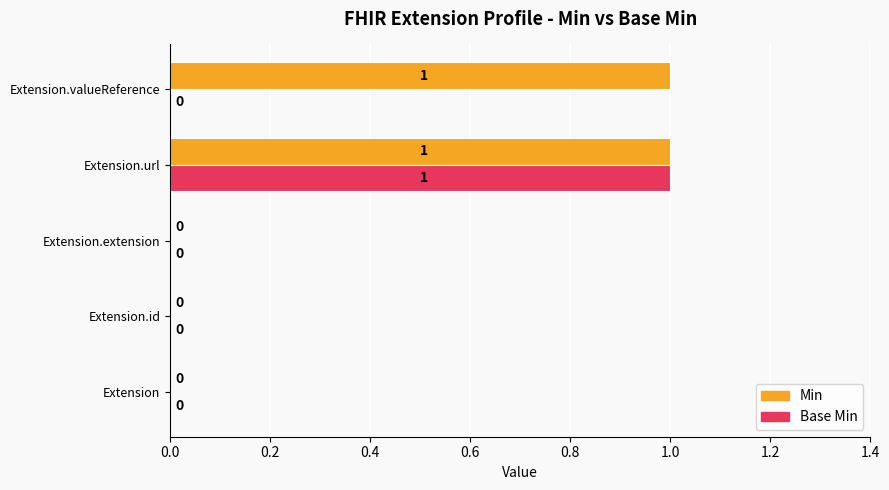

Between Extension and Extension.valueReference, which series saw the biggest shift?

Min